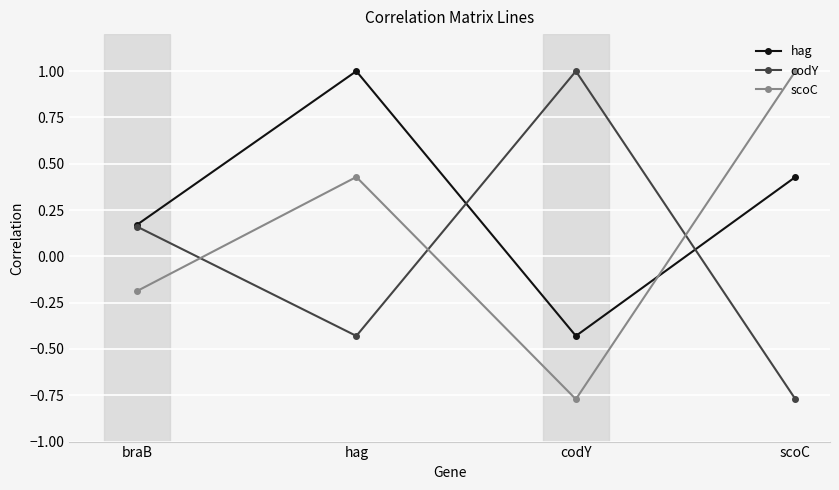

What is the difference between the maximum and minimum values in the codY series?

1.8